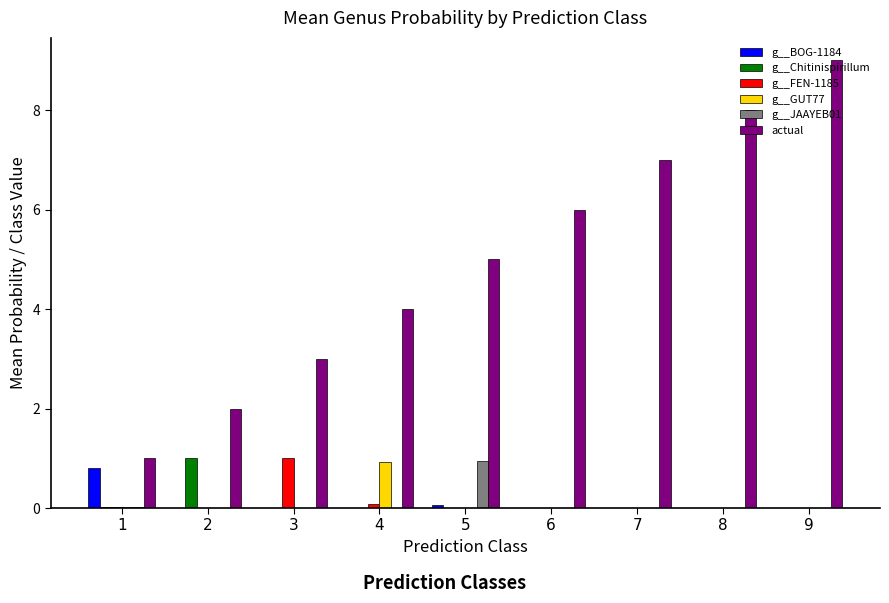

Which series changed the most between 1 and 9?

actual